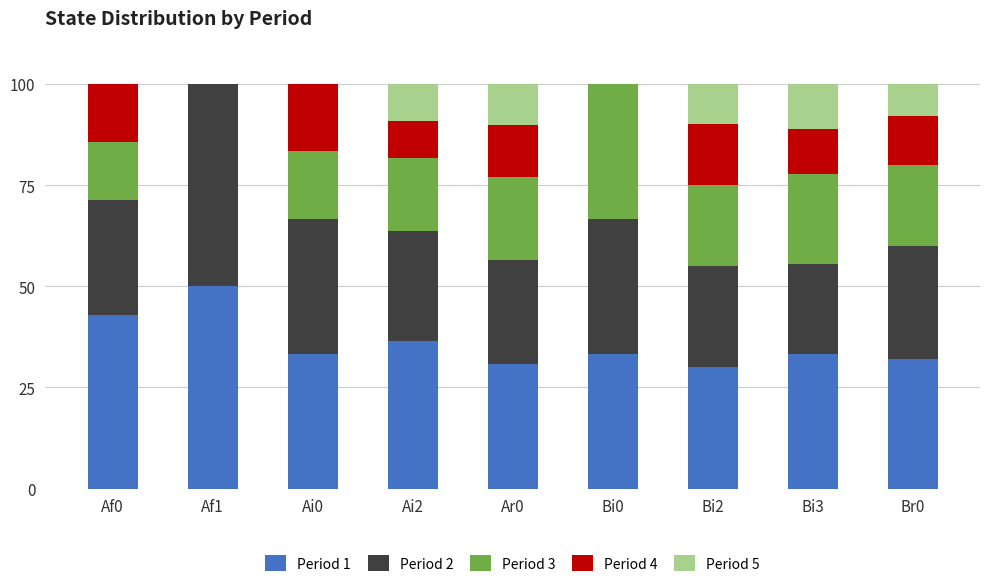

Which category has the highest value in the Period 1 series?

Af1